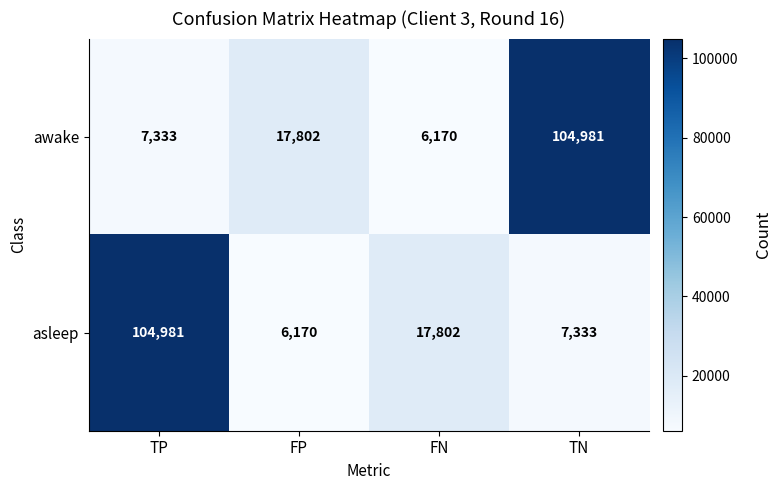

What is the highest value of the asleep series?

104981